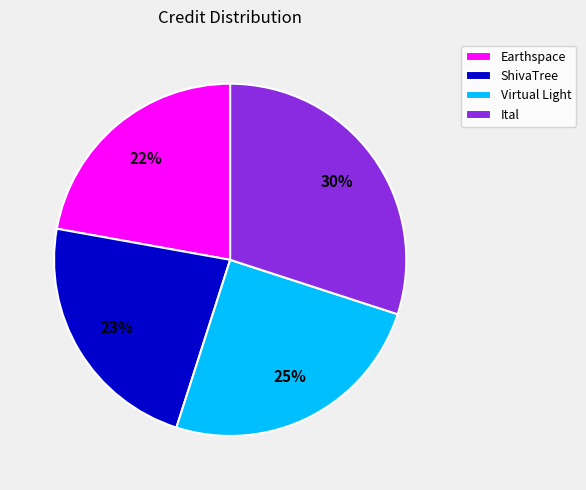

Between Virtual Light and Earthspace, which is larger?

Virtual Light